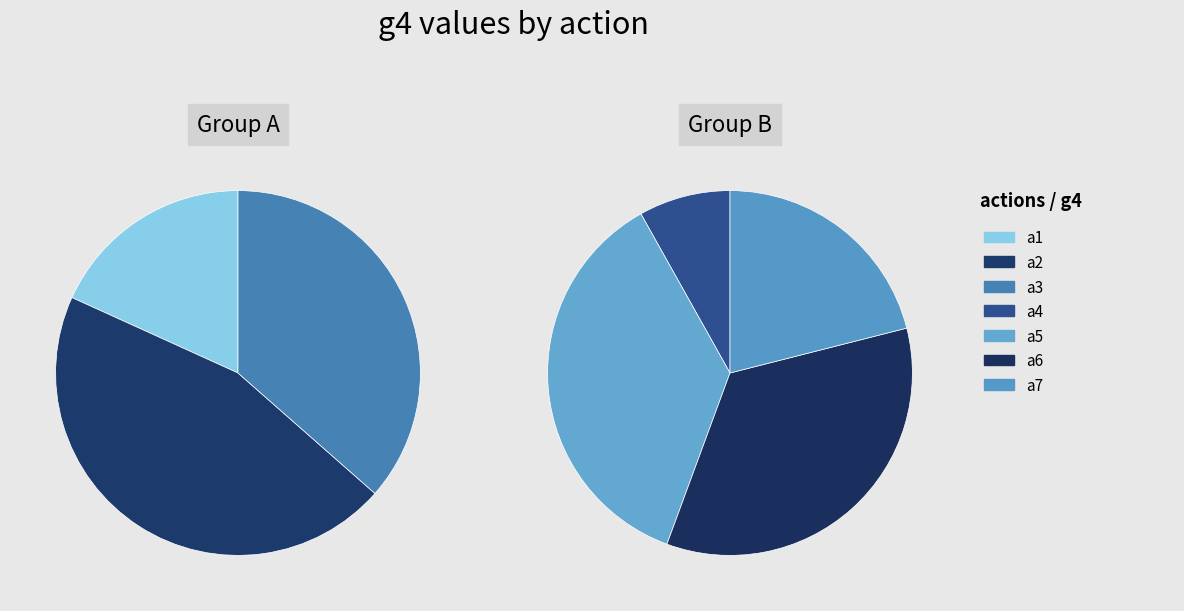

Which slice is the smallest?

a4